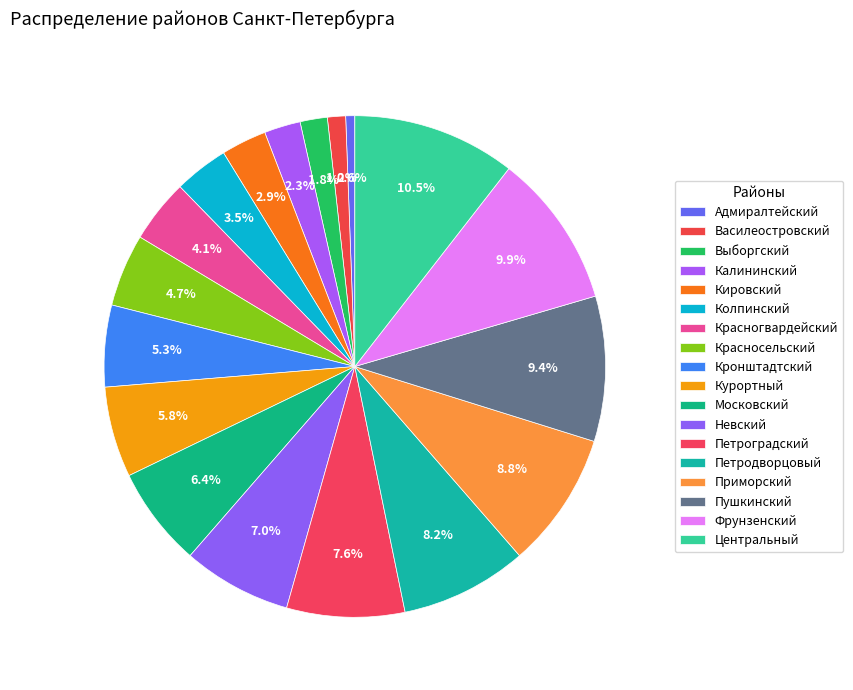

Does Колпинский represent more than half of the total?

No